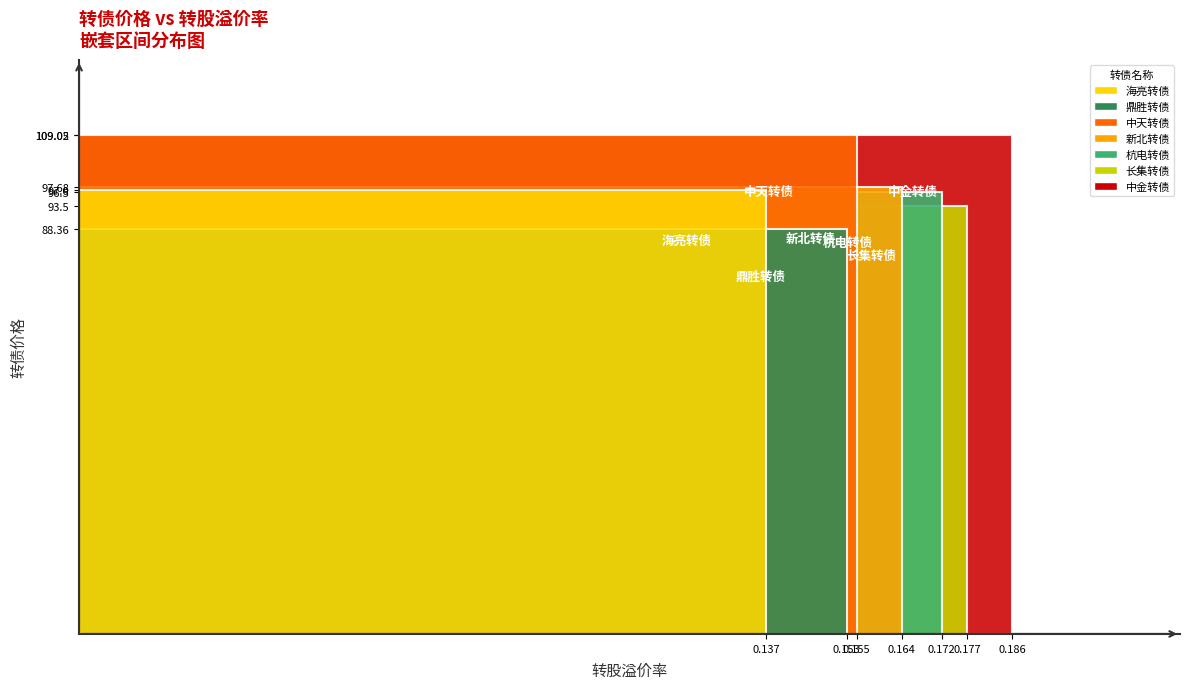

Reading left to right, list all the values displayed in this chart.

x_values: x_values=0.1	y_values=0.2	2=0.2	3=0.2	4=0.2	5=0.2	6=0.2
y_values: x_values=97.0	y_values=88.4	2=109.0	3=97.7	4=96.5	5=93.5	6=109.1